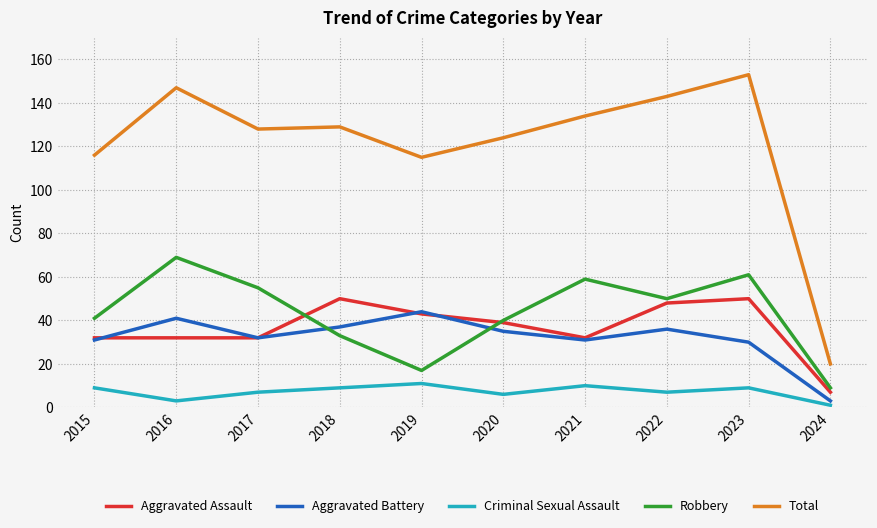

Does the chart have visible grid lines?

Yes